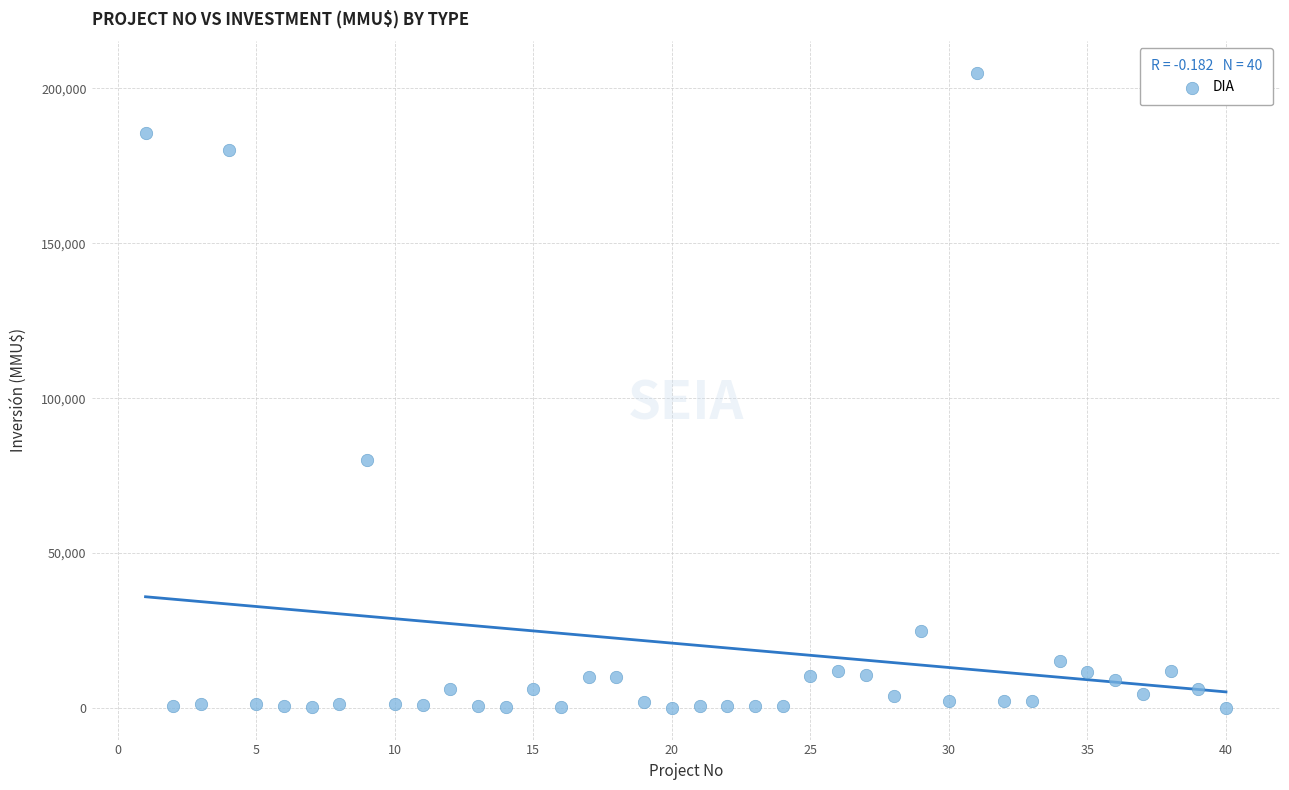

What is the range of X values (max minus min)?

39